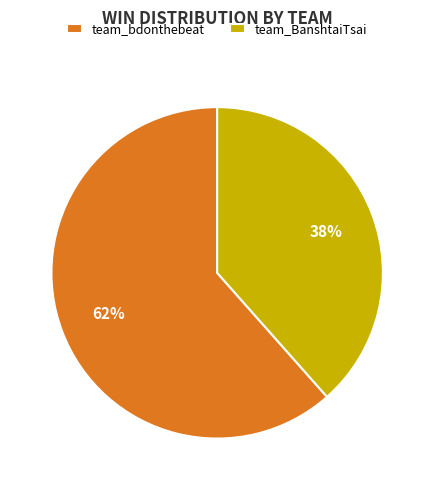

Count the number of slices in the pie.

2